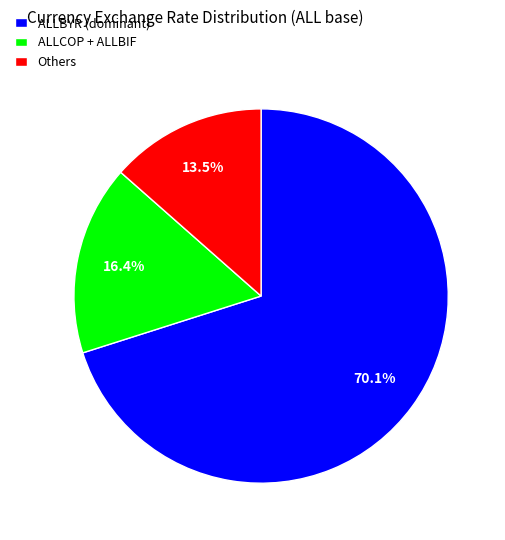

How many slices are in this pie chart?

3